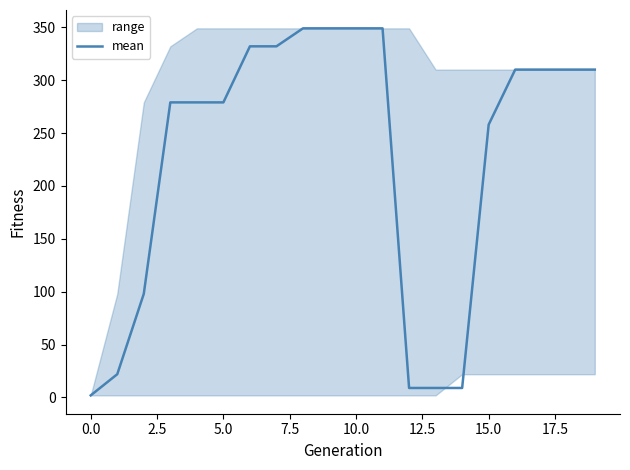

Reading left to right, list all the values displayed in this chart.

2	22	98	279	279	279	332	332	349	349	349	349	9	9	9	258	310	310	310	310